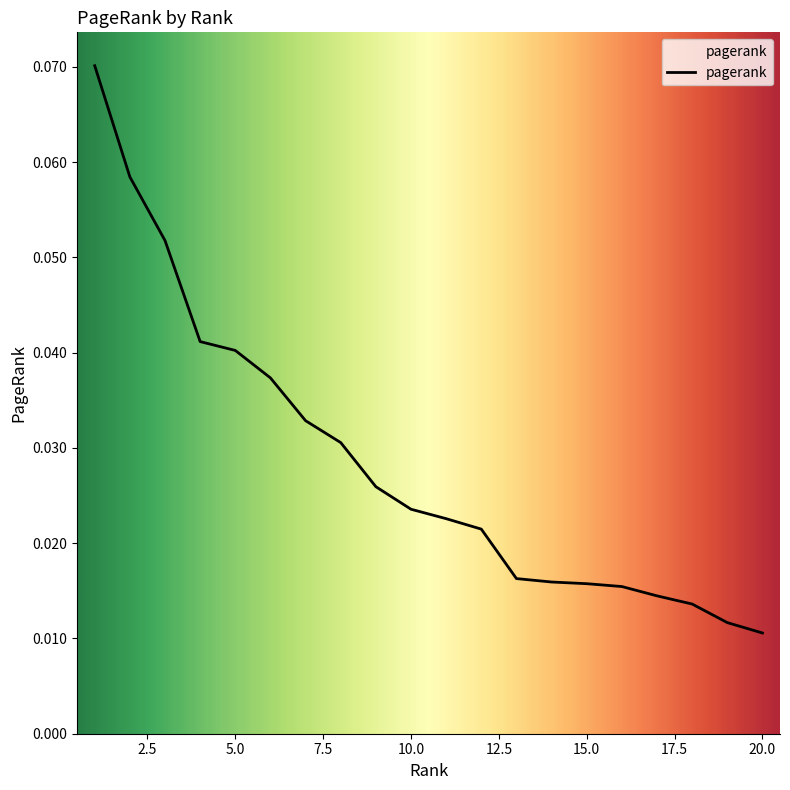

Does the chart have visible grid lines?

No